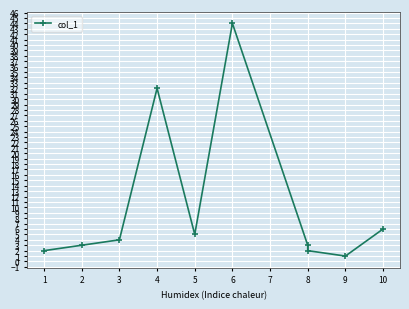

The value at 3 is 4. True or false?

True